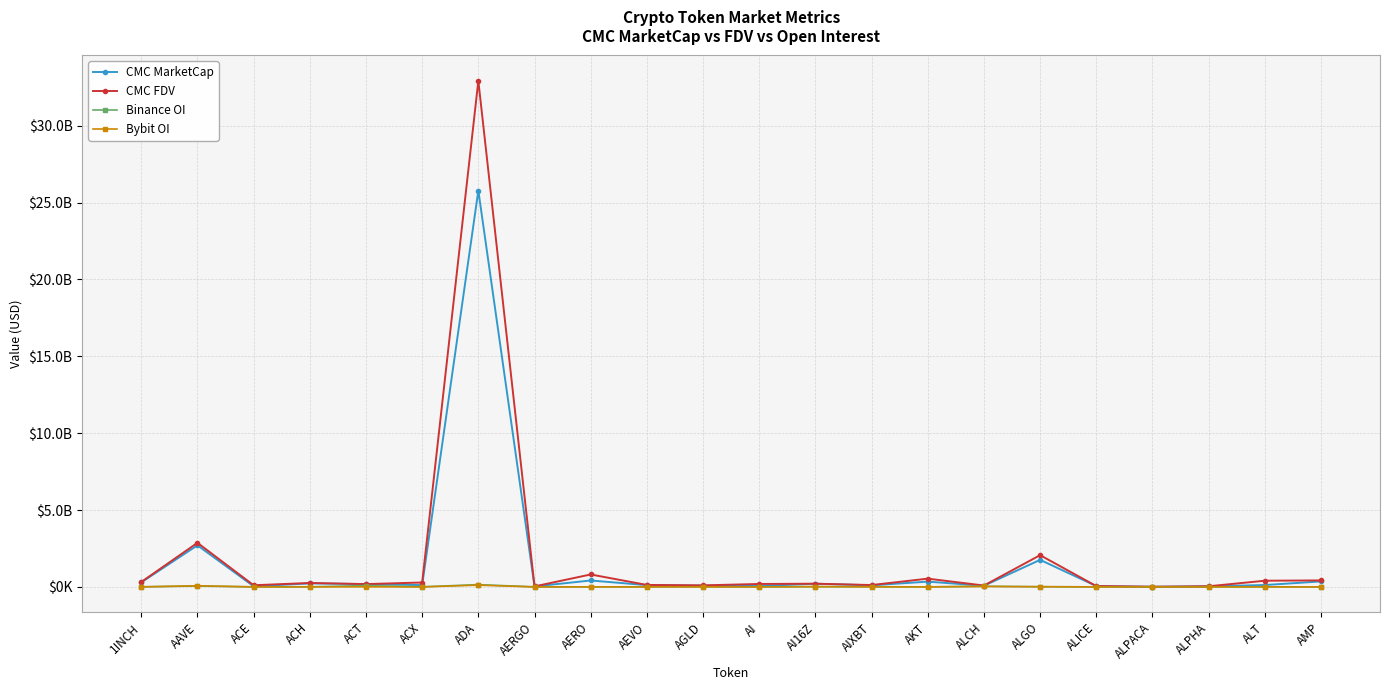

At which category does Binance OI reach its first local peak?

AAVE